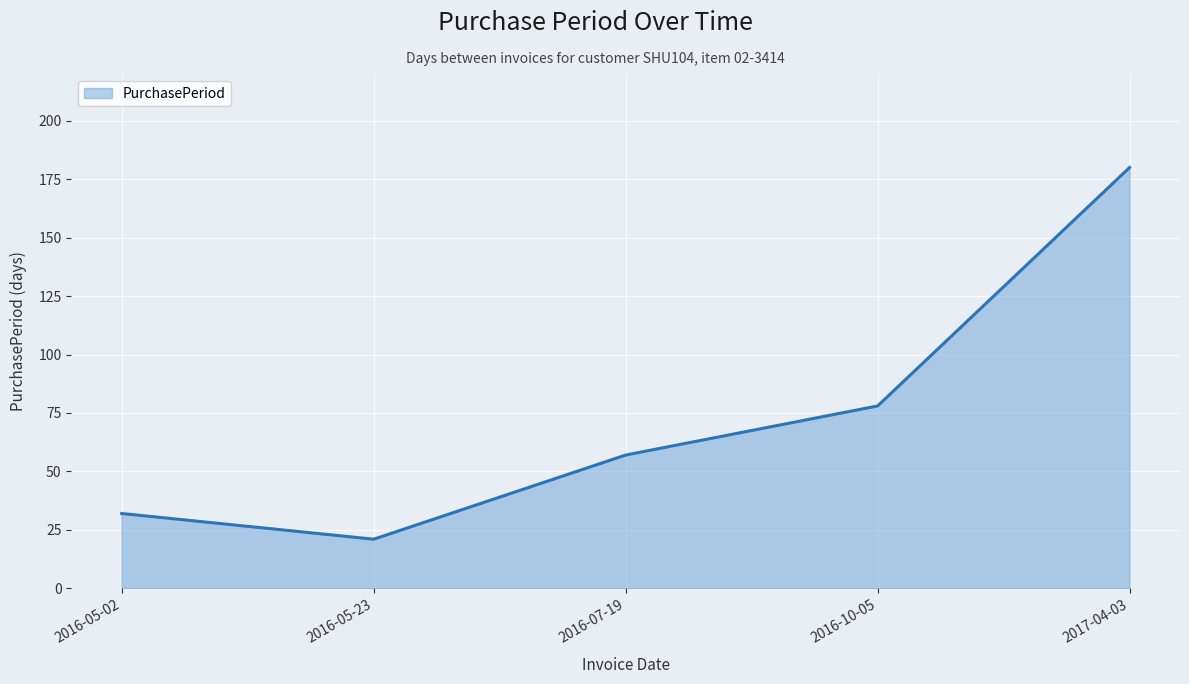

What is the ratio of the value at 2016-07-19 to the value at 2016-10-05?

0.7